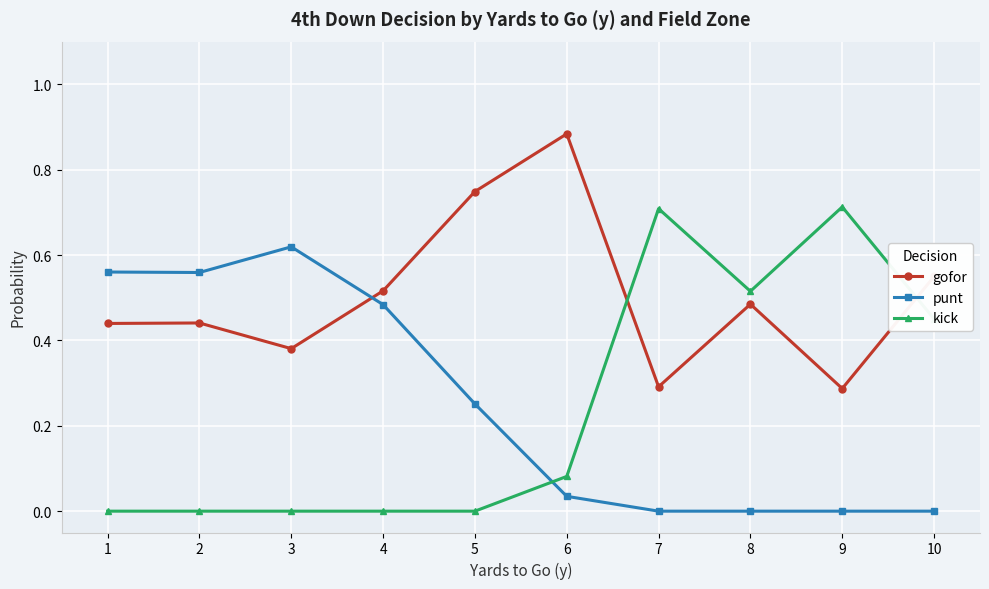

The value of punt at 4 is 0.2. True or false?

False